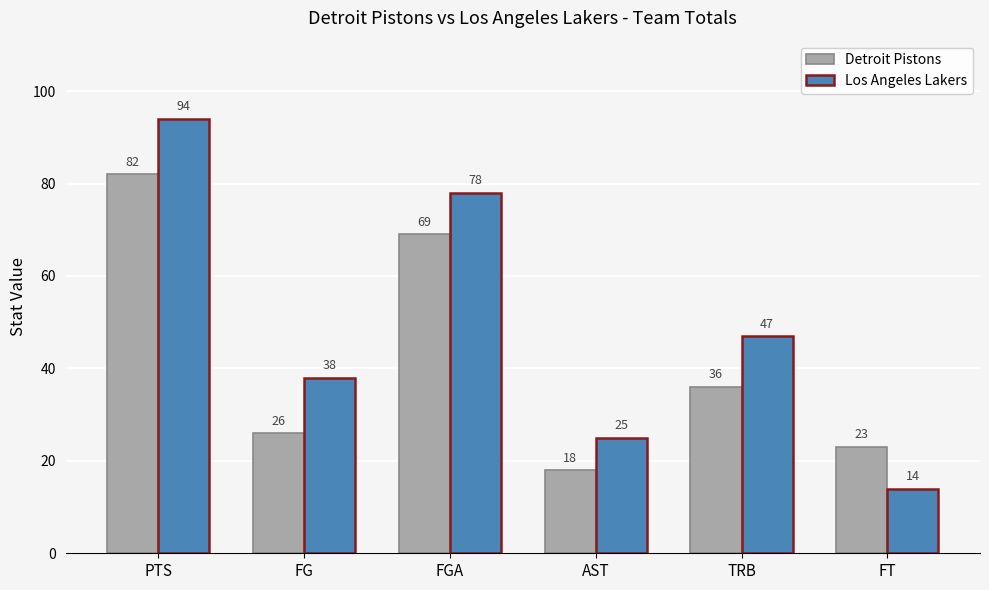

What is the label of the 6th bar from the left?

FT